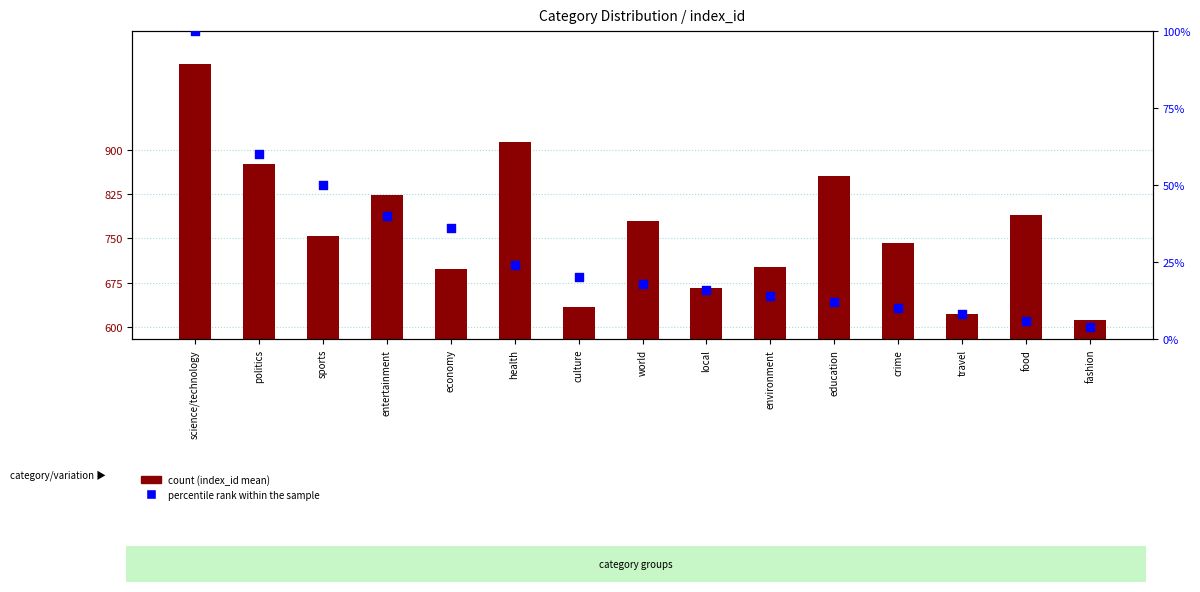

At which category is the sum across all series the highest?

science/technology